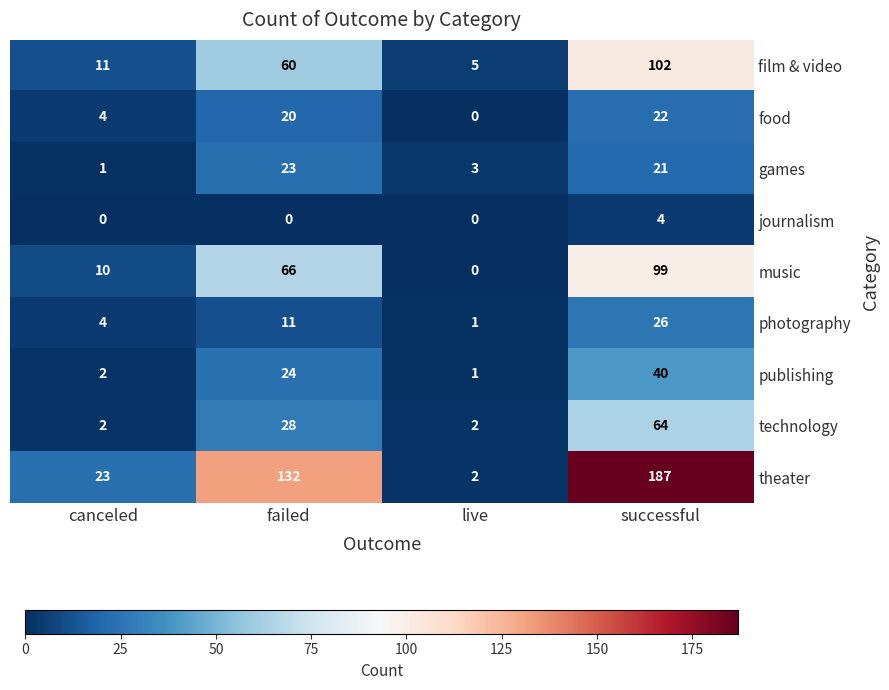

At how many categories does at least one series exceed 93?

2